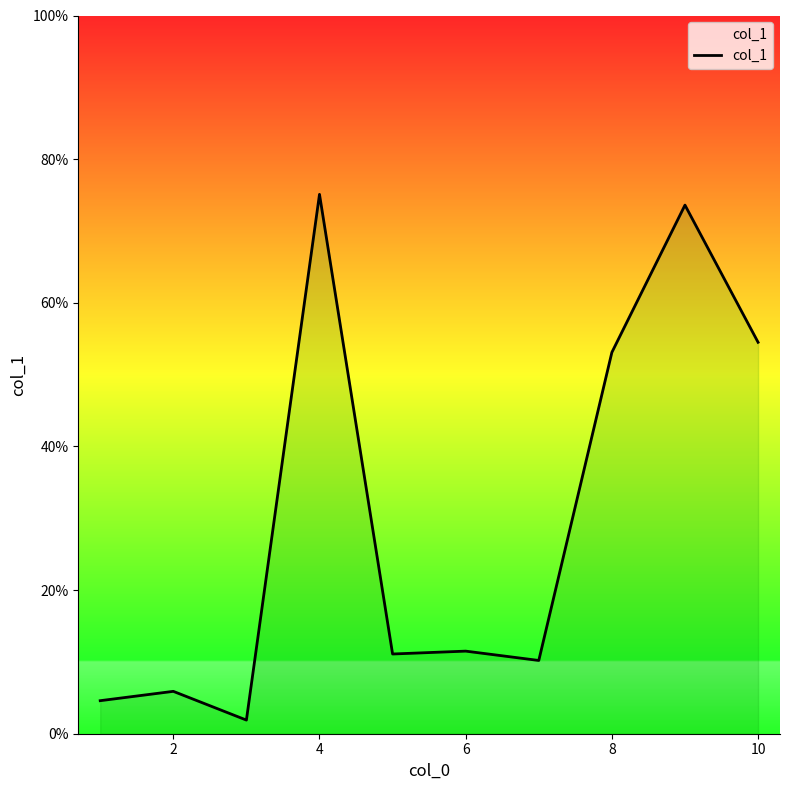

The value at 4 is 2.7. True or false?

False